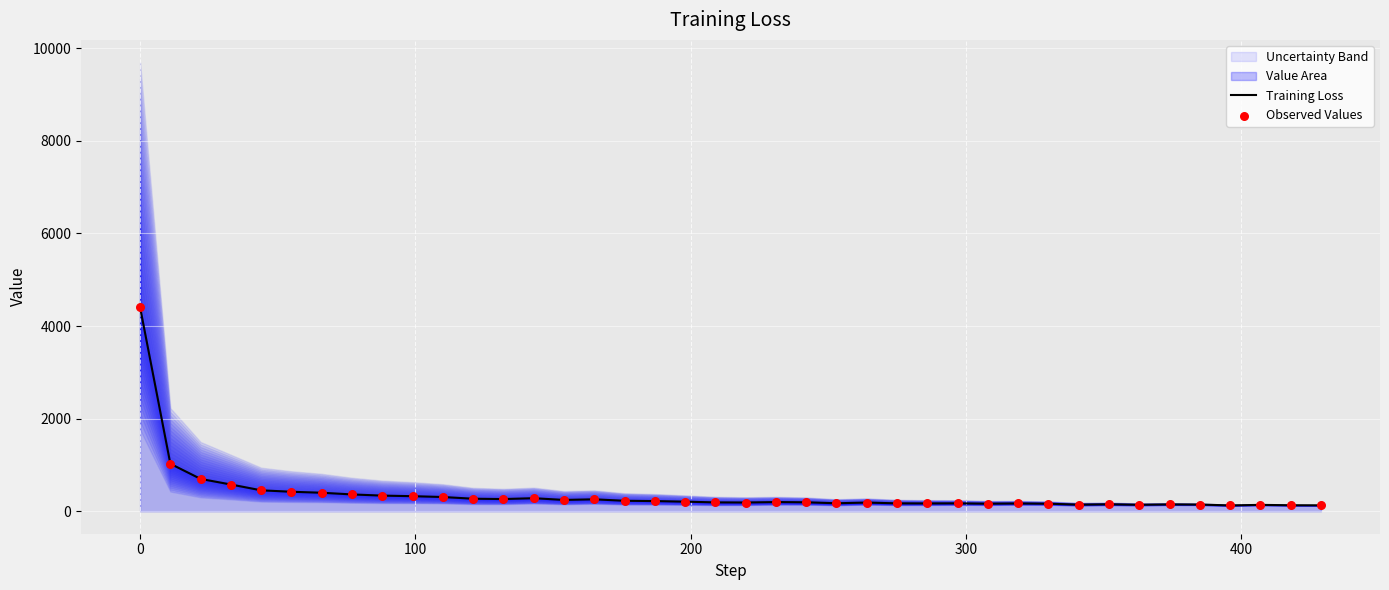

At how many categories does at least one series exceed 3178?

1